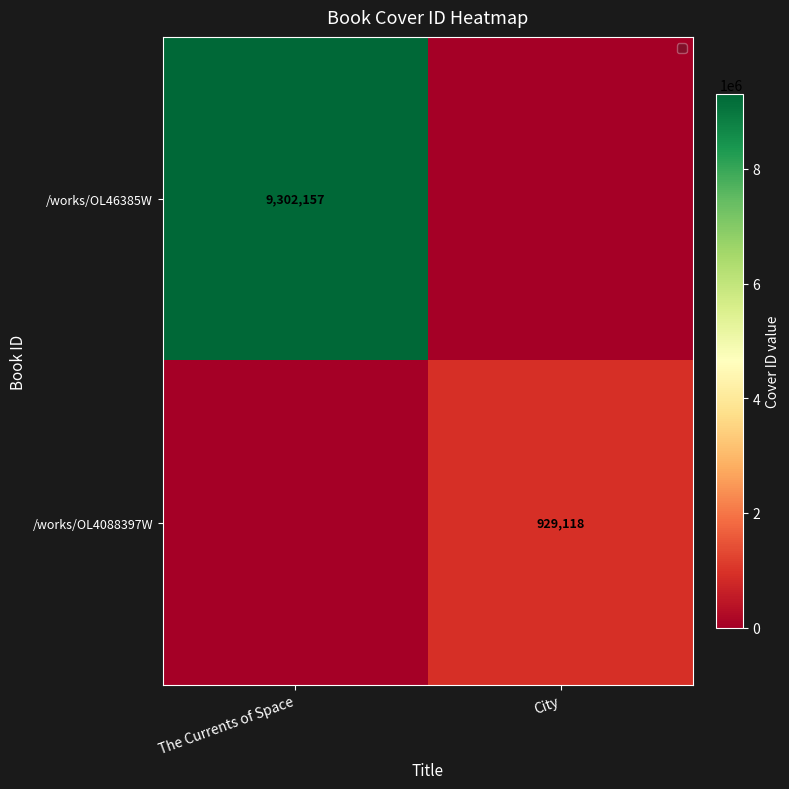

Is it true that /works/OL4088397W equals 929118 at City?

True